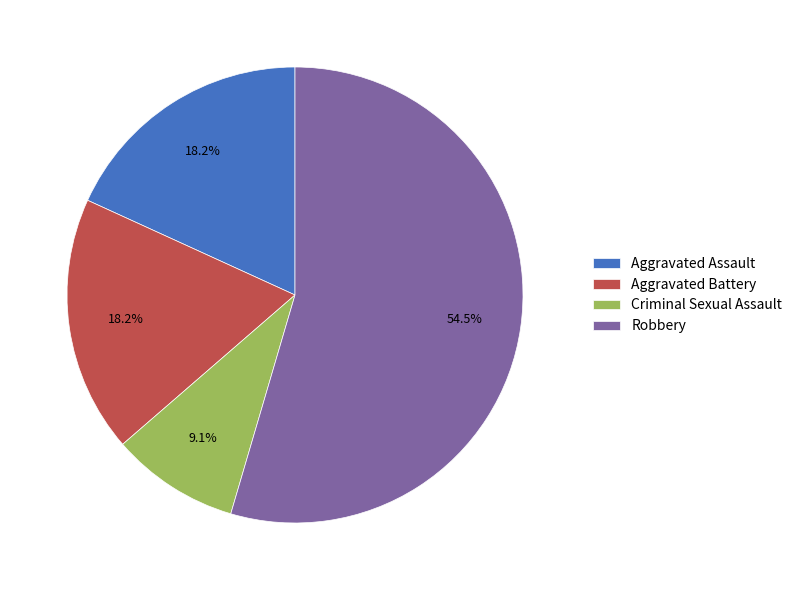

What is the majority slice?

Robbery